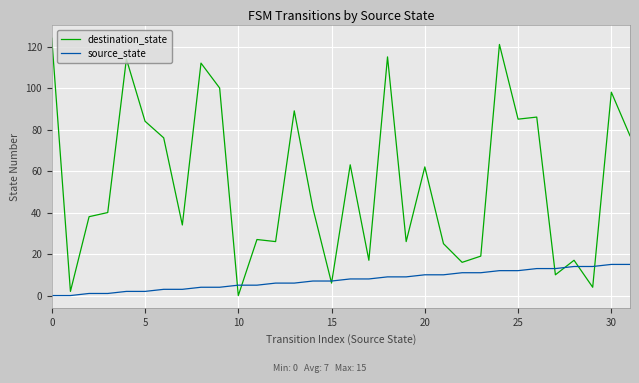

Which series has the largest total across all categories?

destination_state